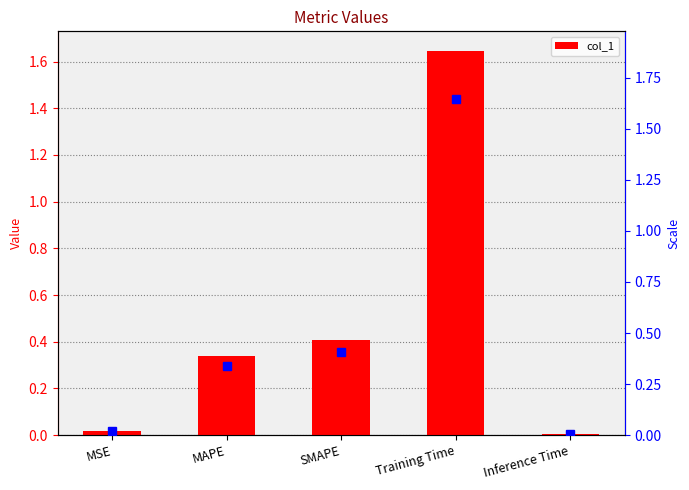

What is the greatest value displayed?

1.6